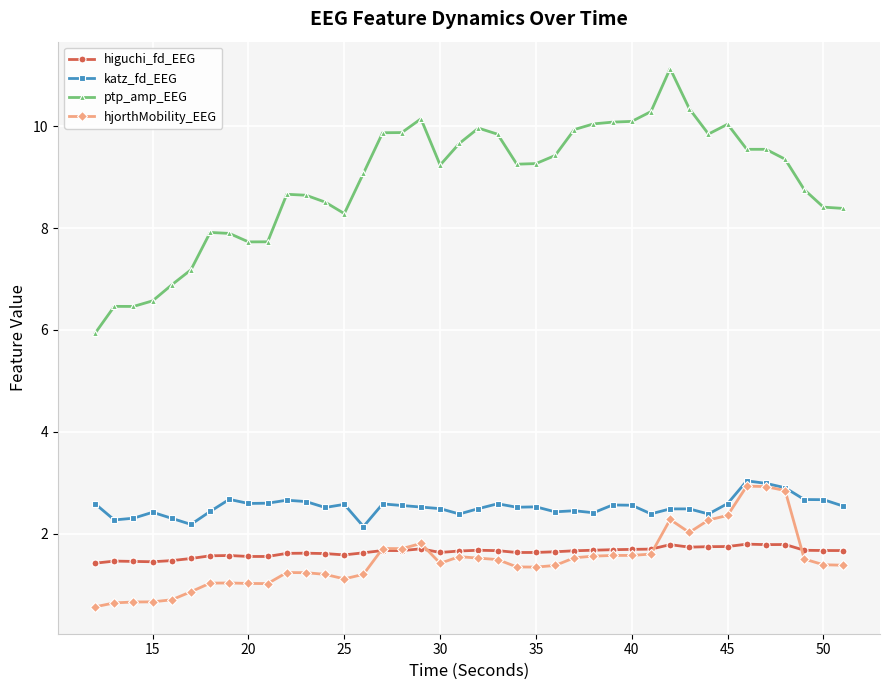

True or false: higuchi_fd_EEG and ptp_amp_EEG intersect in this chart.

False